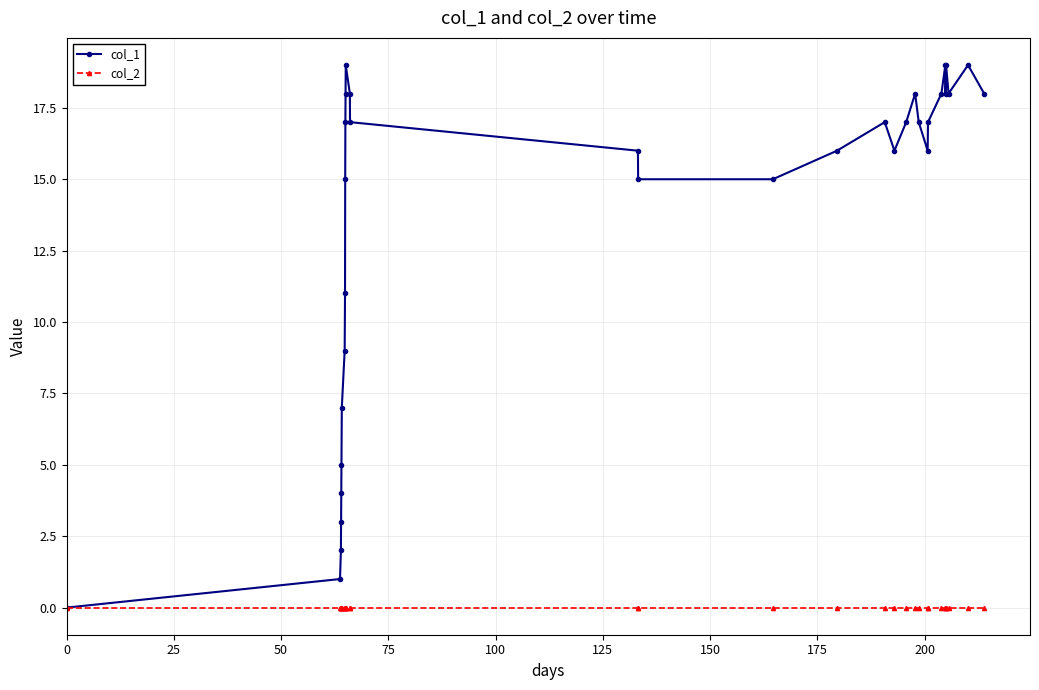

List the series in order of their overall mean, lowest first.

col_2, col_1